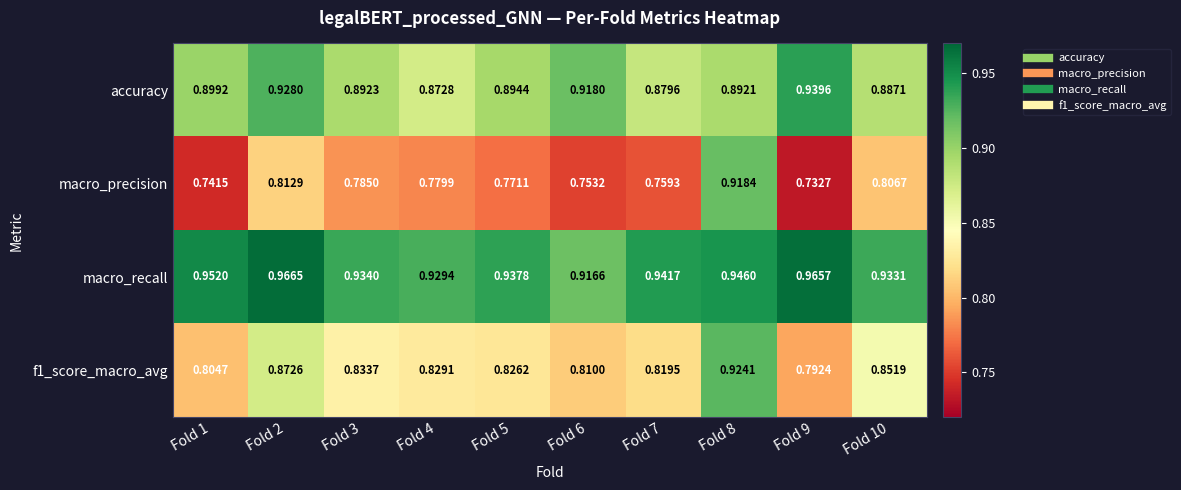

Is the value of accuracy at Fold 6 greater than the value of f1_score_macro_avg at Fold 6?

Yes